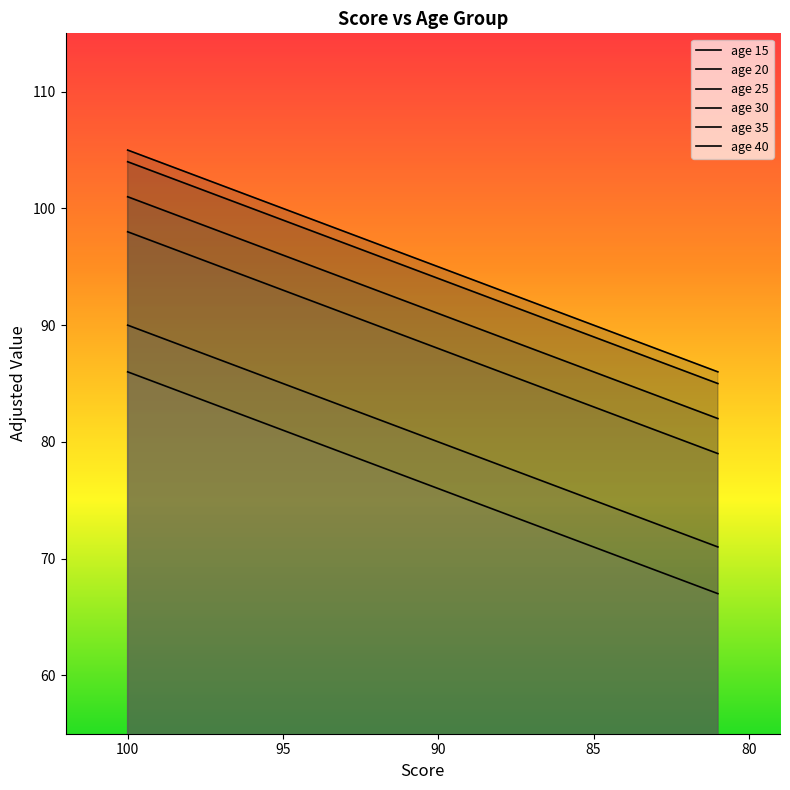

What is the difference between the maximum and minimum values in the age 30 series?

19